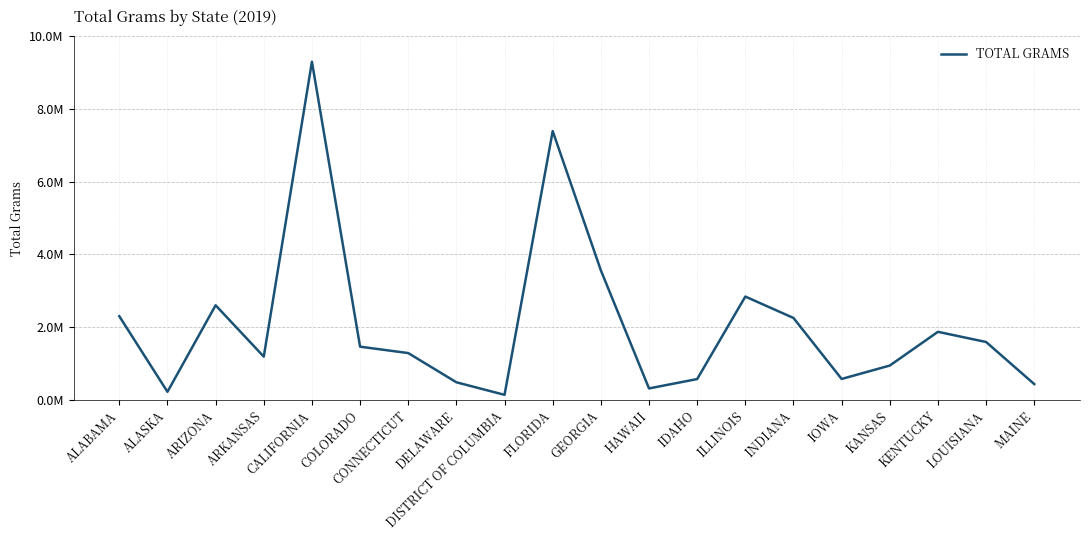

Reading left to right, what are all the values shown in this chart?

ALABAMA=2298187.3	ALASKA=219535.9	ARIZONA=2600083.3	ARKANSAS=1186899.8	CALIFORNIA=9301016.1	COLORADO=1461229.5	CONNECTICUT=1284874.8	DELAWARE=481229.3	DISTRICT OF COLUMBIA=136083.8	FLORIDA=7391826.4	GEORGIA=3561012.4	HAWAII=312549.3	IDAHO=570082.1	ILLINOIS=2839539.4	INDIANA=2251008.2	IOWA=572949.4	KANSAS=941772.8	KENTUCKY=1869850.2	LOUISIANA=1589764.4	MAINE=431492.6